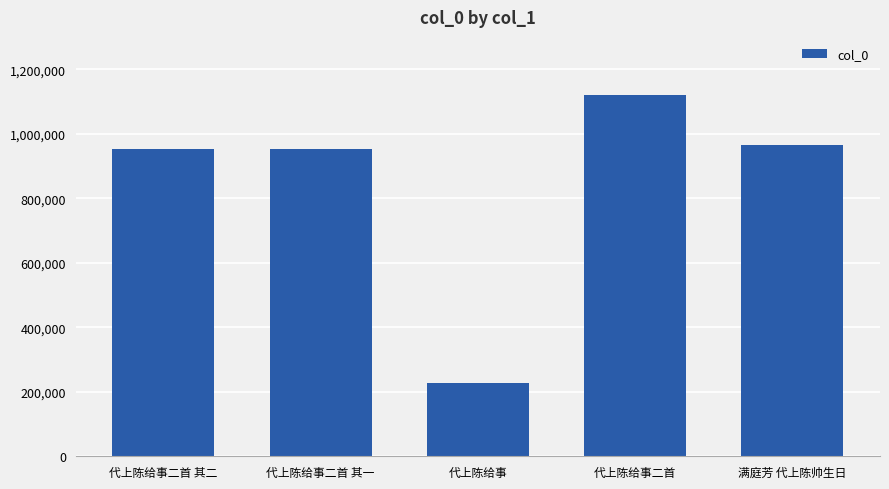

What is the smallest value displayed?

227559